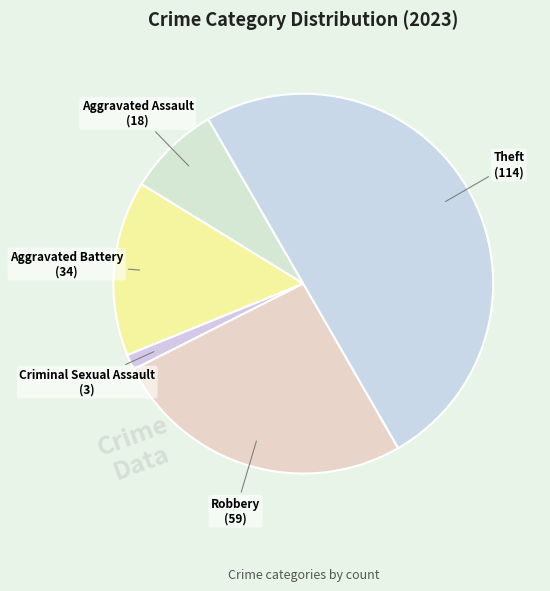

Count the number of slices in the pie.

5